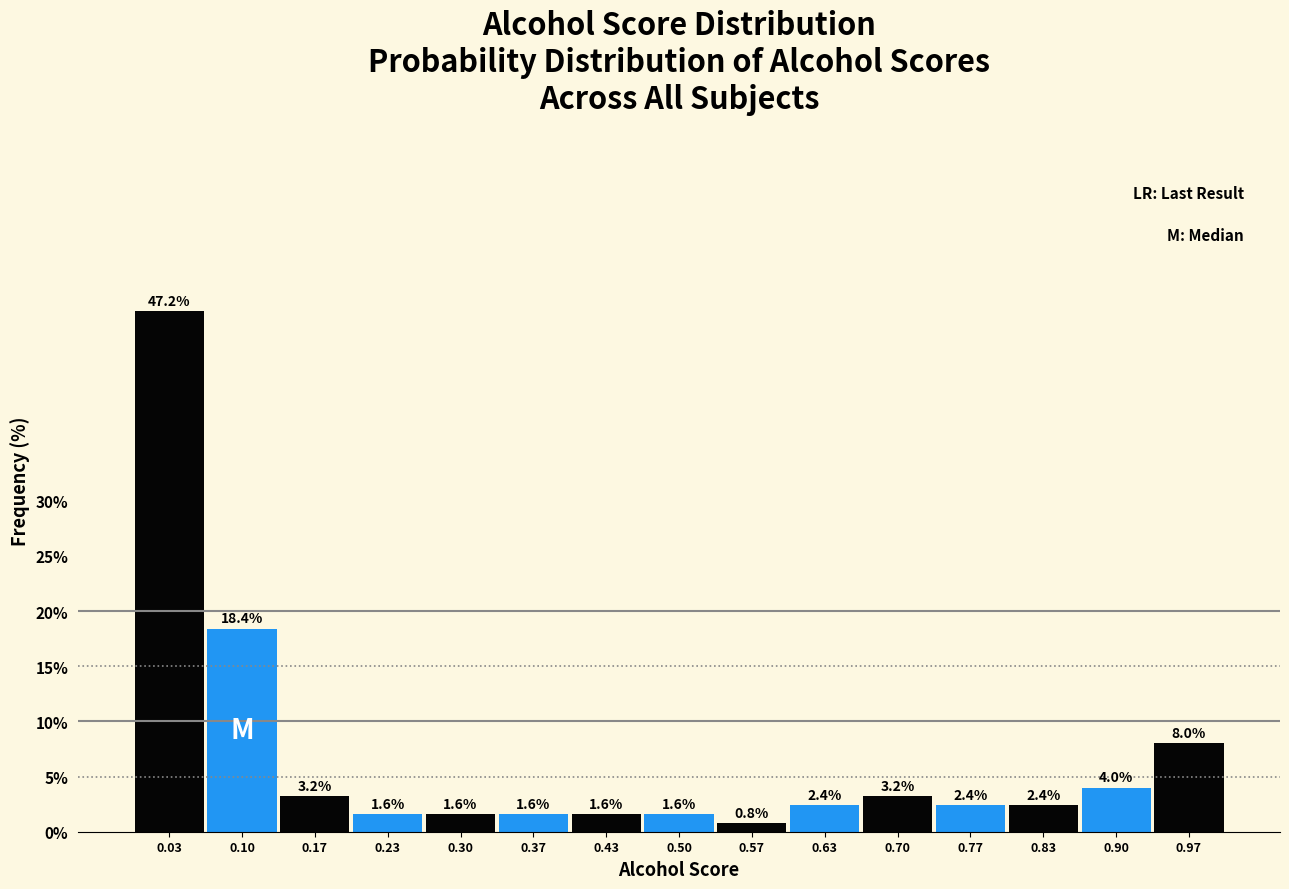

Reading left to right, transcribe this chart: for each bar, give the range it covers on the x-axis and its height. The bar edges are not printed on the chart, so give them approximately, as read against the axis.

0.00 to 0.07: 47.2
0.07 to 0.13: 18.4
0.13 to 0.20: 3.2
0.20 to 0.27: 1.6
0.27 to 0.33: 1.6
0.33 to 0.40: 1.6
0.40 to 0.47: 1.6
0.47 to 0.53: 1.6
0.53 to 0.60: 0.8
0.60 to 0.67: 2.4
0.67 to 0.73: 3.2
0.73 to 0.80: 2.4
0.80 to 0.87: 2.4
0.87 to 0.93: 4.0
0.93 to 1.00: 8.0